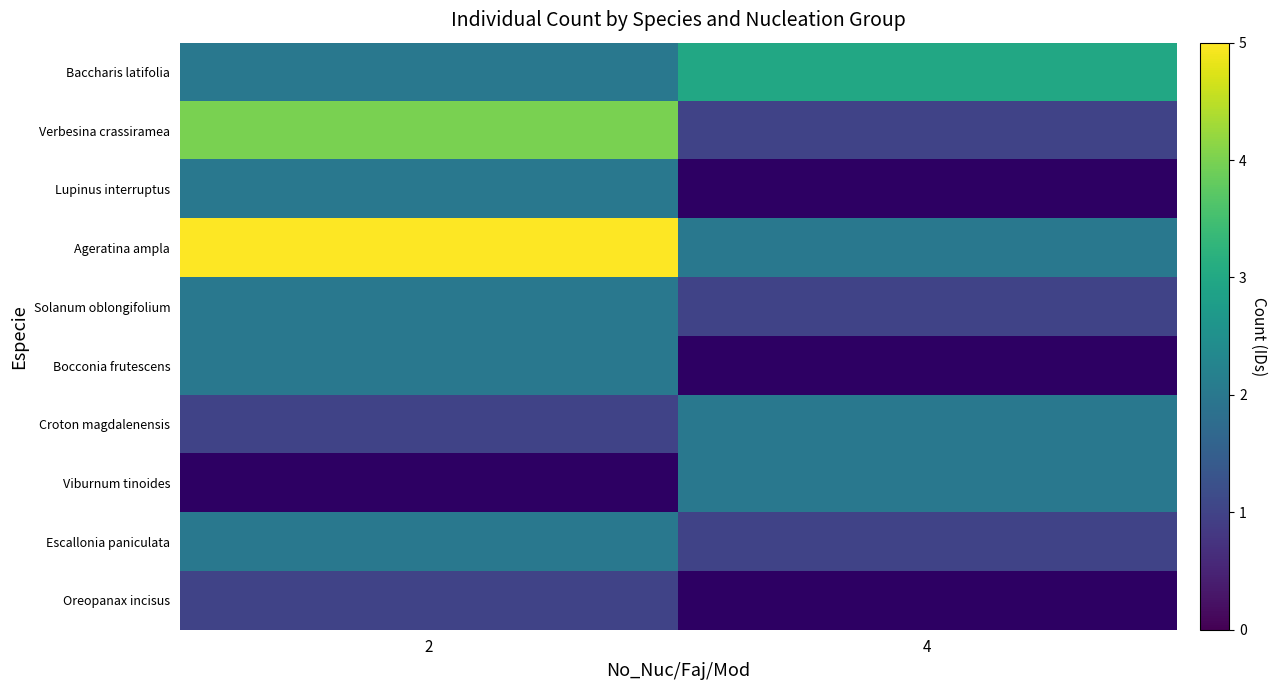

True or false: Baccharis latifolia has a value of 3.0 at 4.

True